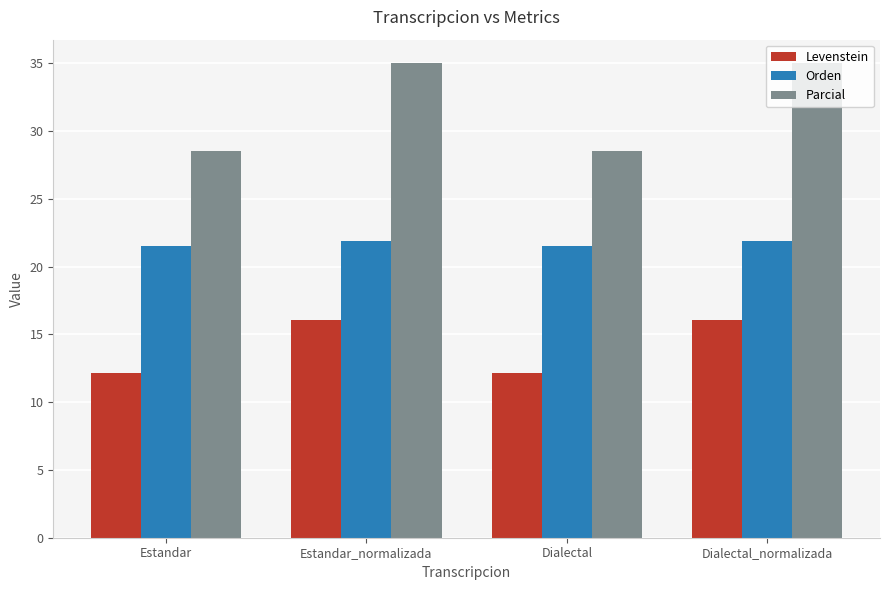

Which series has the largest range (max minus min)?

Parcial